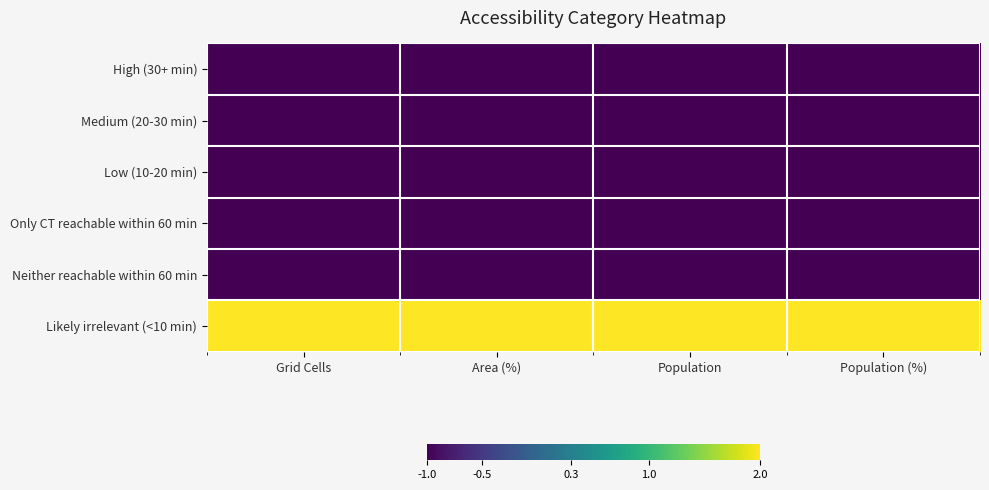

What is the total value across all series at Population (%)?

-3